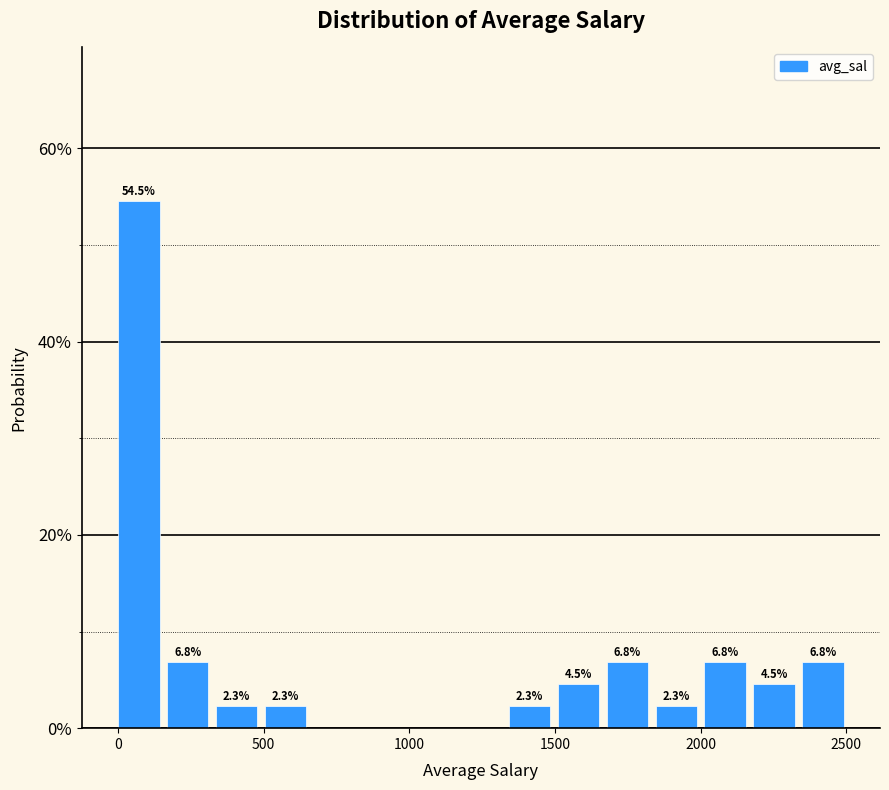

Around what value on the x-axis is the tallest bar? Give the approximate position of its centre, as read against the axis.

50